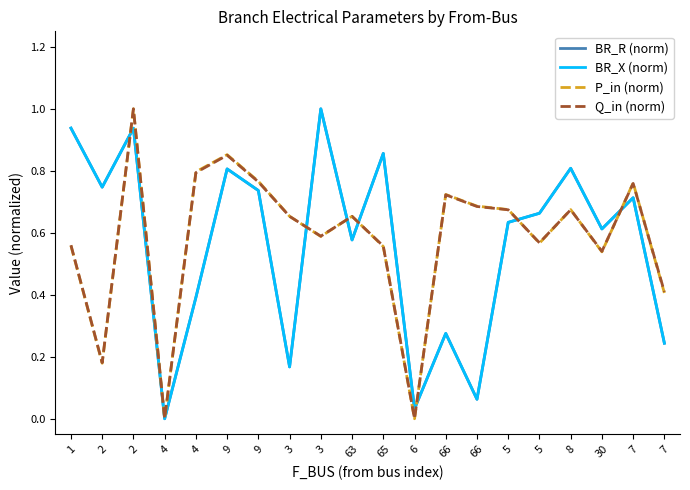

Which series ends up on top after the final intersection of BR_R (norm) and BR_X (norm)?

BR_X (norm)